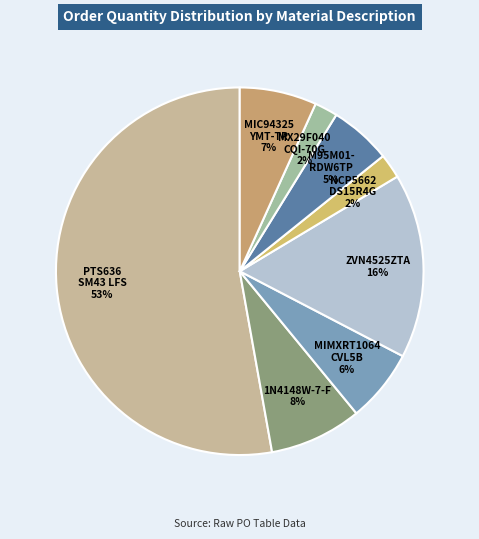

The M95M01- RDW6TP 5% slice represents 5% of the pie. True or false?

True